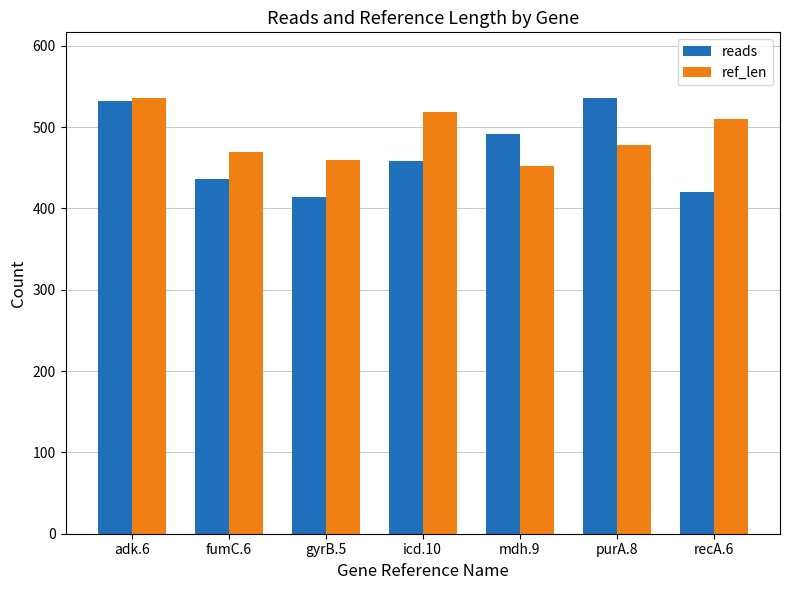

The value of ref_len at purA.8 is 251. True or false?

False